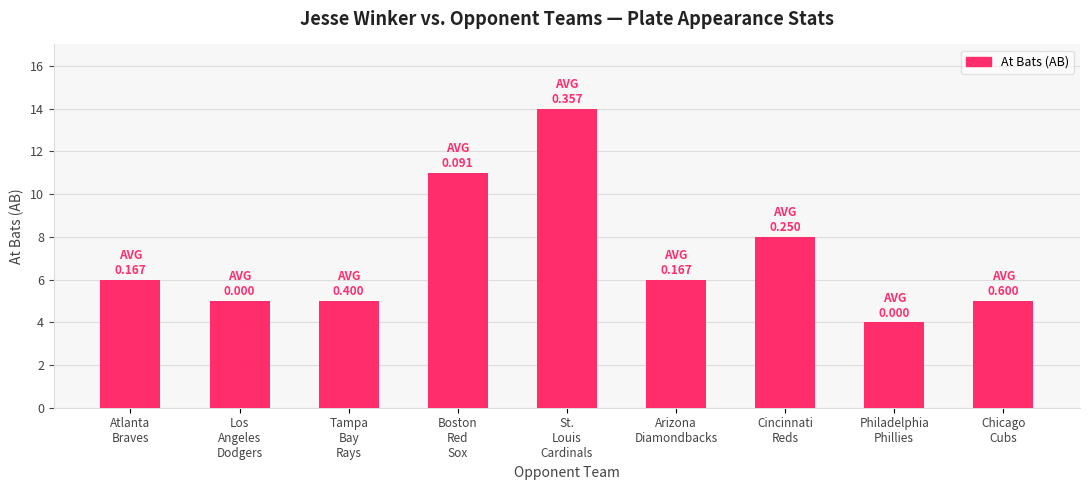

What is the smallest value displayed?

4